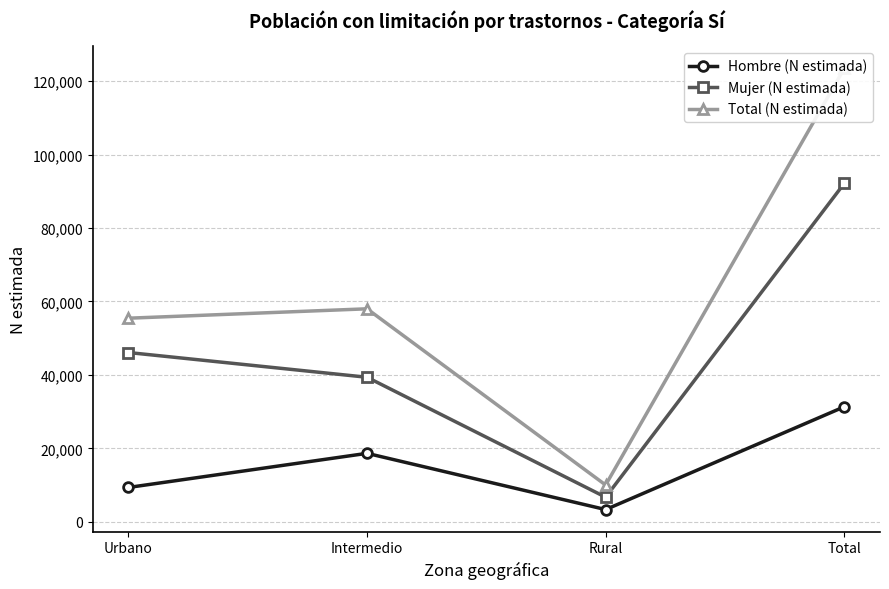

What is the label of the 4th point from the left?

Total